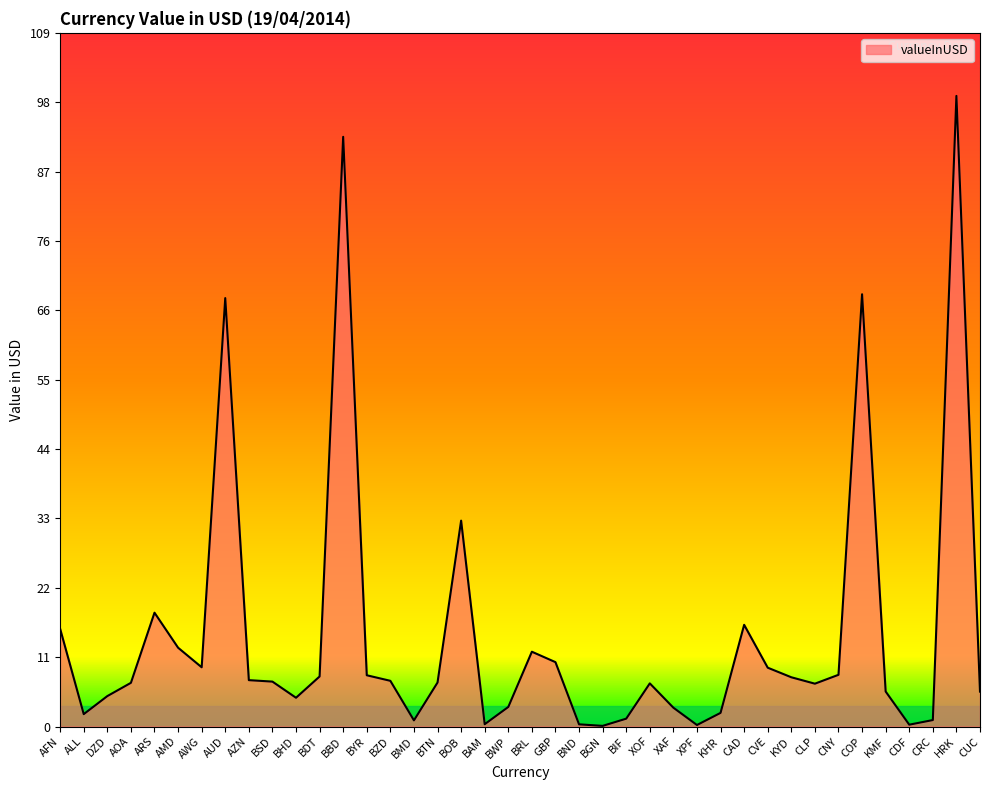

What is the maximum value shown in the chart?

99.3